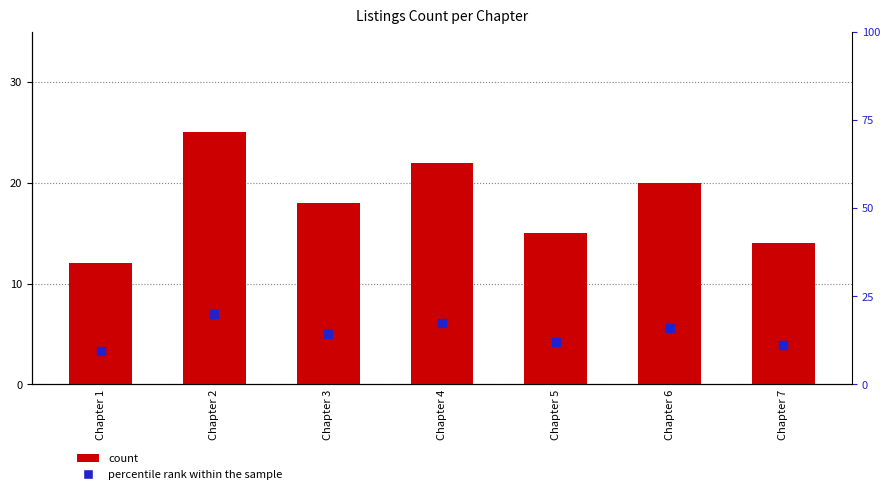

Which series contains the lowest Y value?

percentile rank within the sample